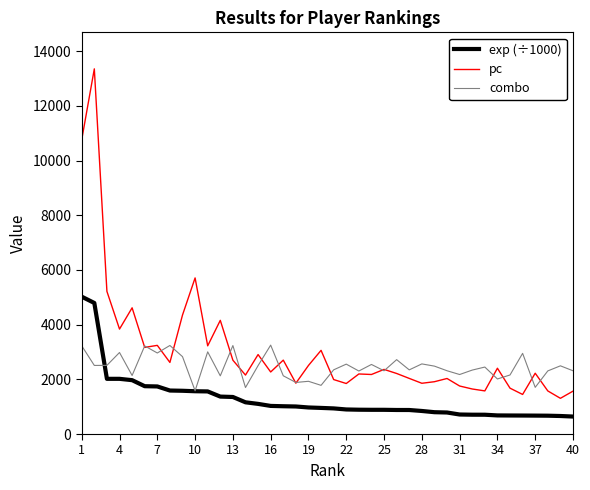

Which series has the largest range (max minus min)?

pc